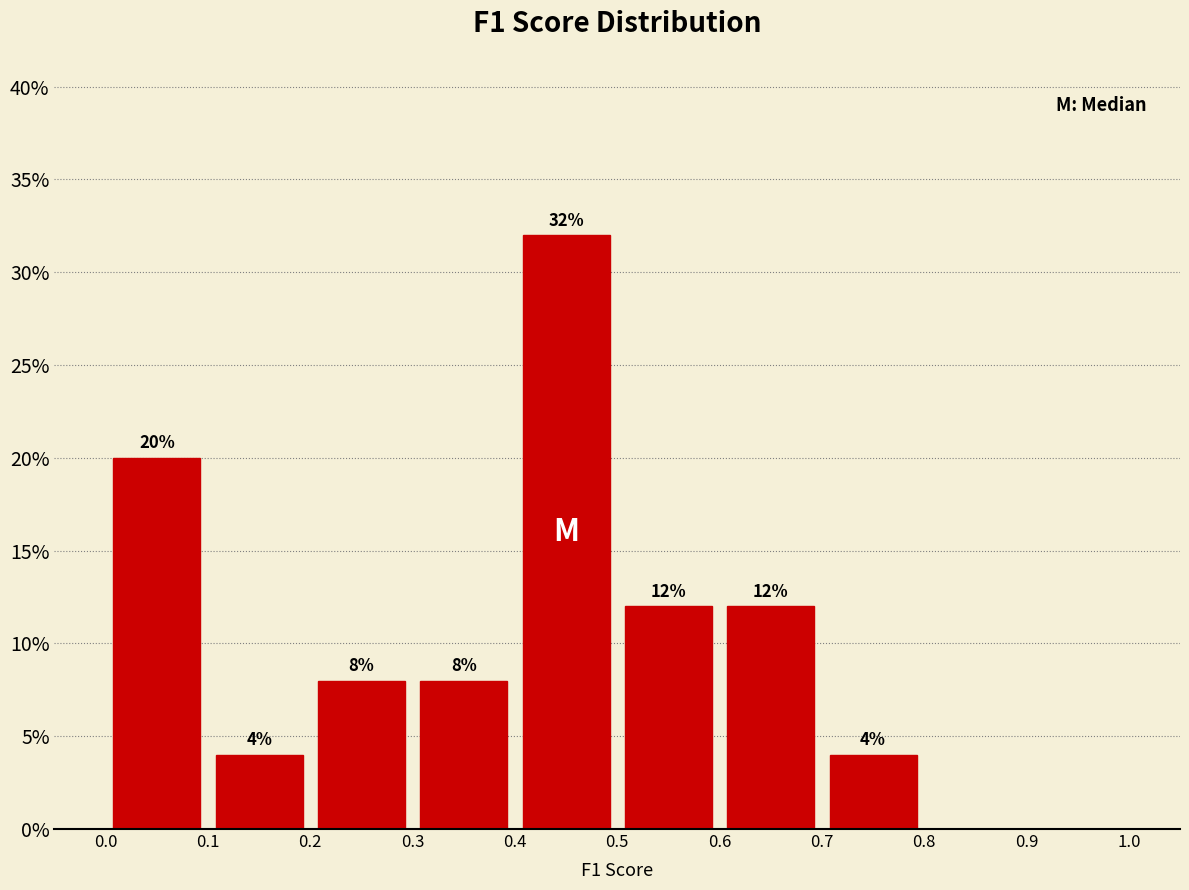

Which range on the x-axis has the tallest bar?

0.4 to 0.5